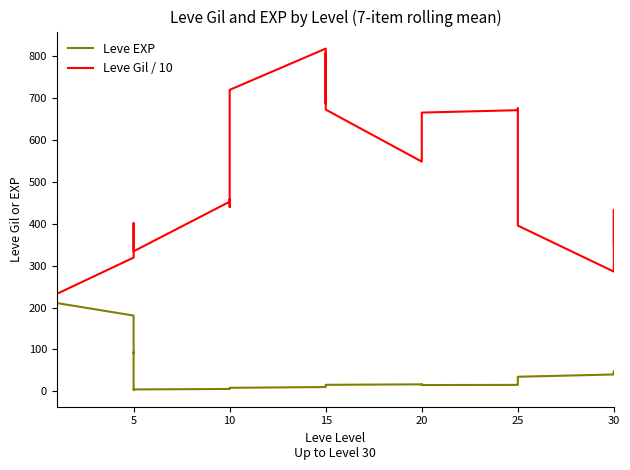

In Leve EXP, how many points are higher than both neighbors (excluding endpoints)?

5